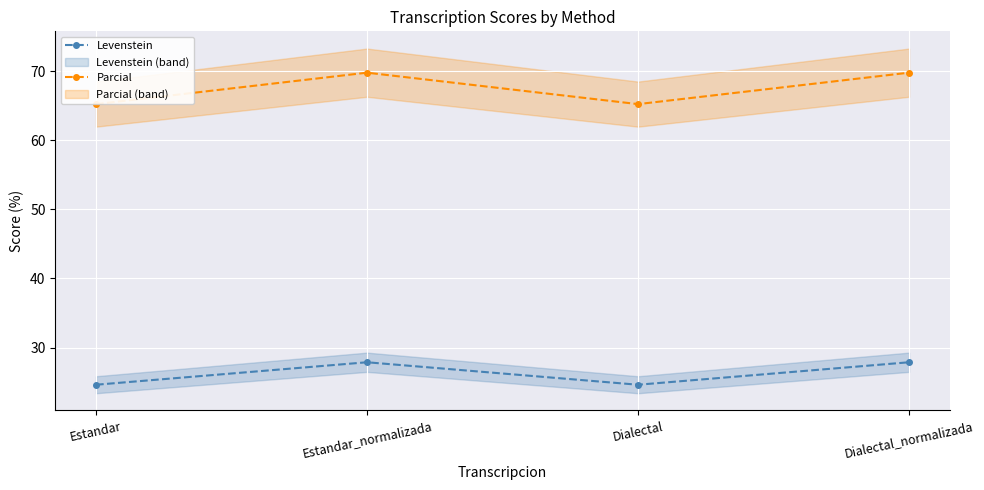

Where is the first local minimum for Parcial?

Dialectal